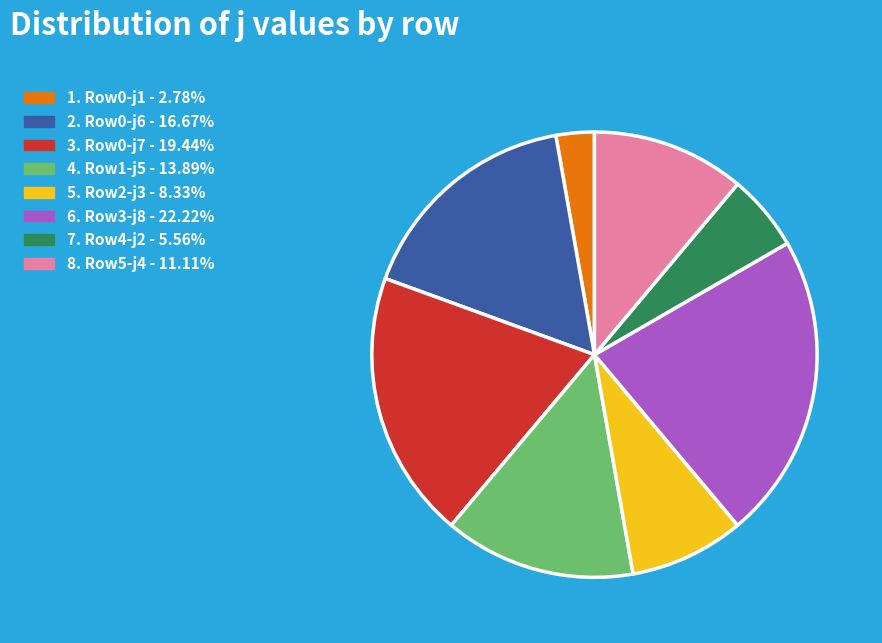

Does any single category account for the majority?

No